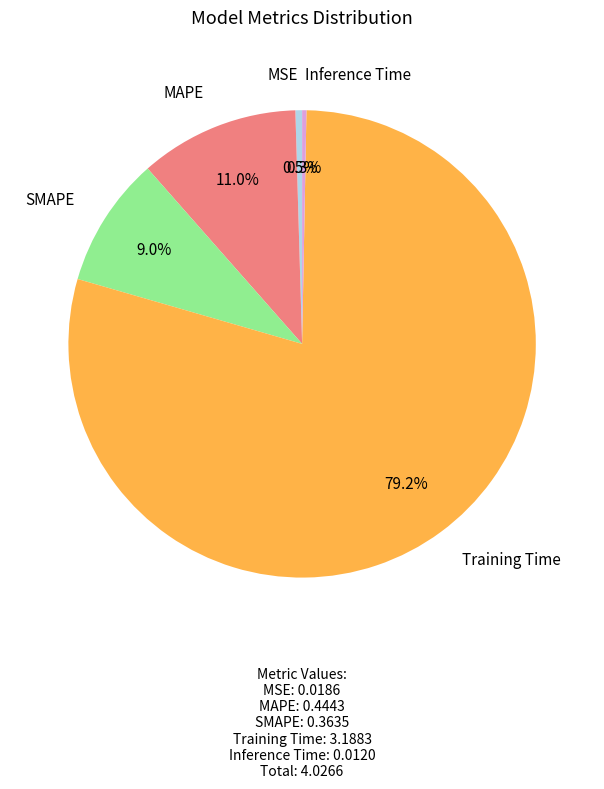

What is the largest slice in the pie chart?

Training Time